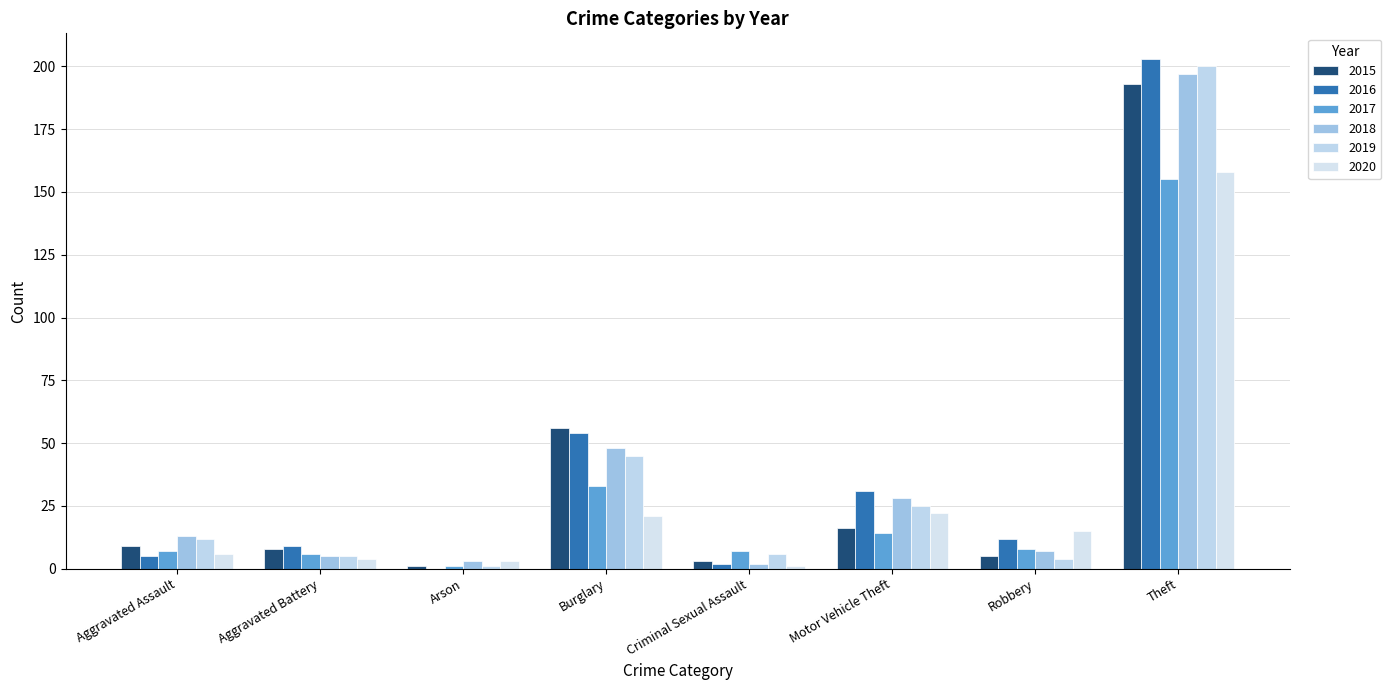

What position from the right is Aggravated Assault?

8